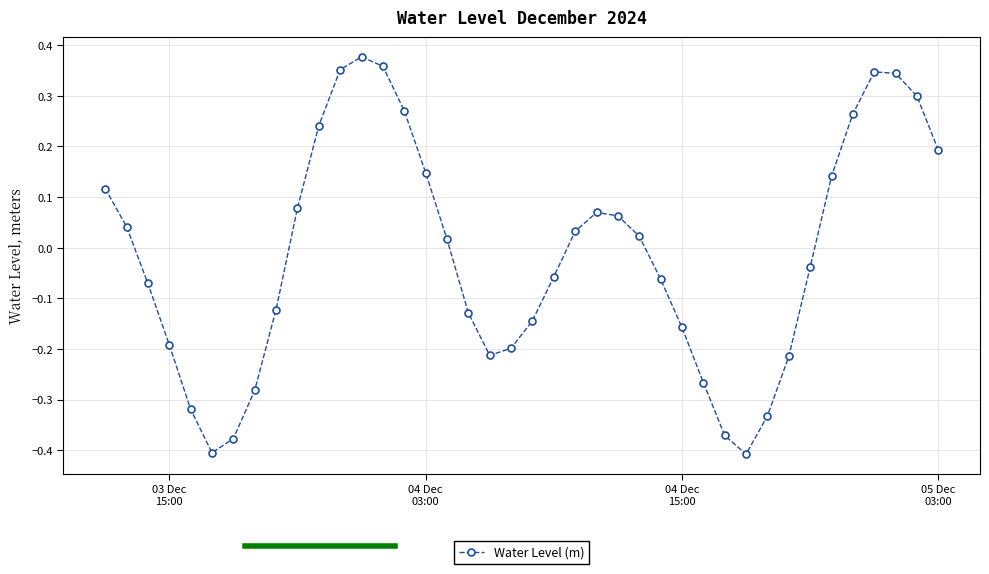

Does the chart display data point markers on the line(s)?

Yes